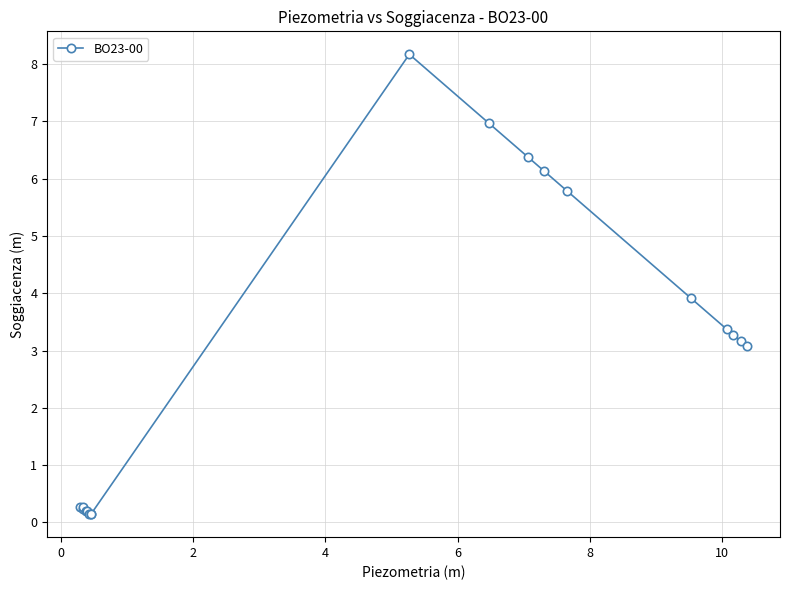

What is the average value?

2.9